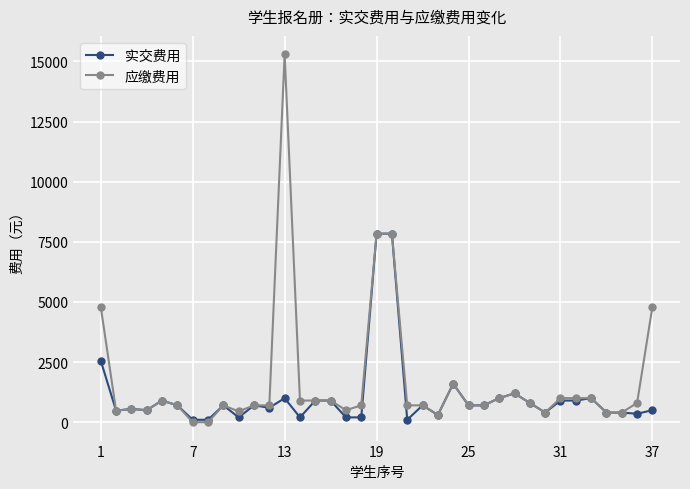

Count the number of categories in the chart.

37